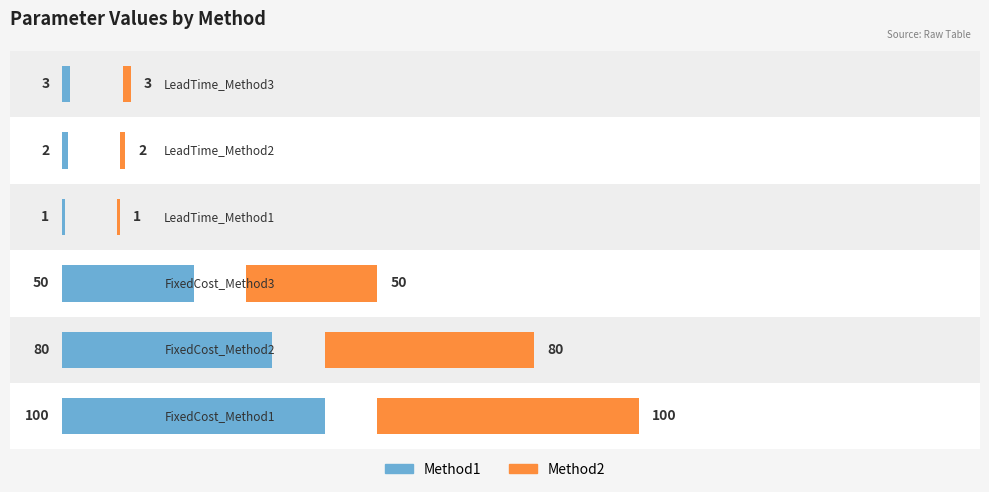

How many values in the Method1 series exceed 50?

2